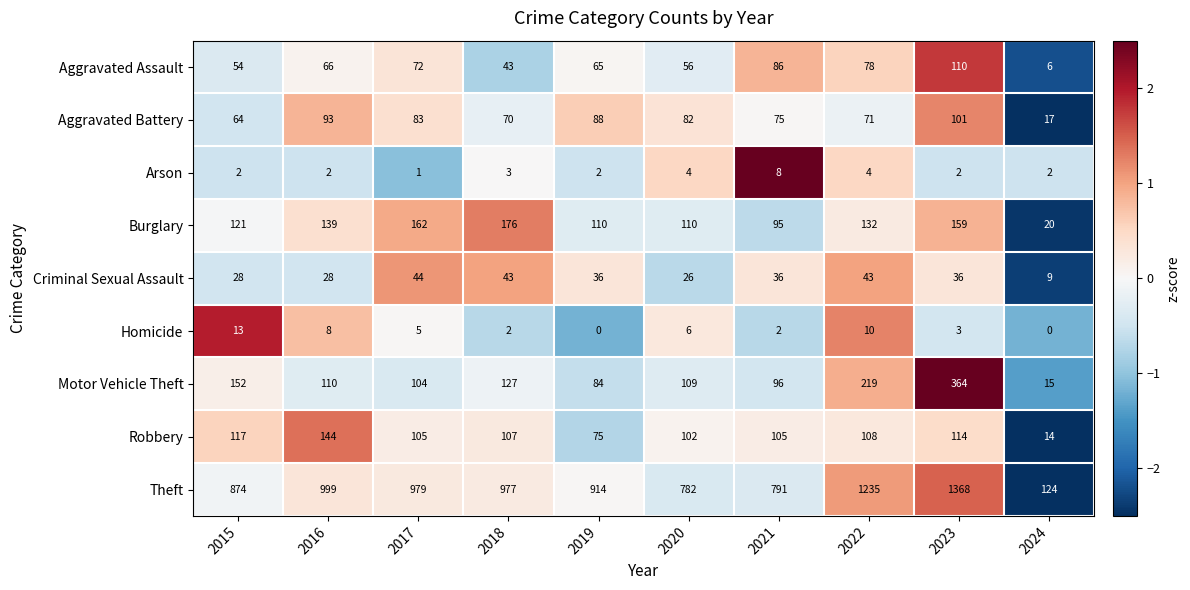

What is the average value of the Motor Vehicle Theft series?

138